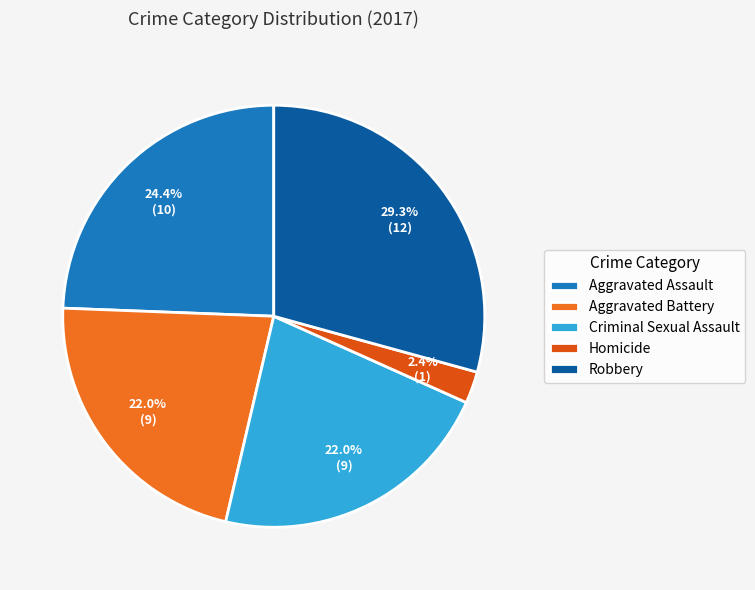

The Homicide slice represents 2% of the pie. True or false?

True